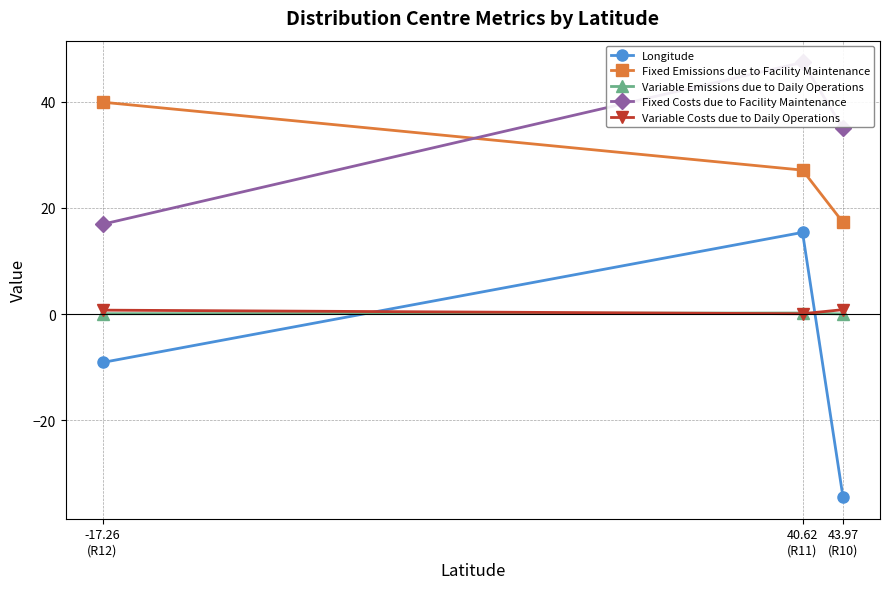

Is the value of Fixed Emissions due to Facility Maintenance at -17.26
(R12) greater than the value of Longitude at 40.62
(R11)?

Yes